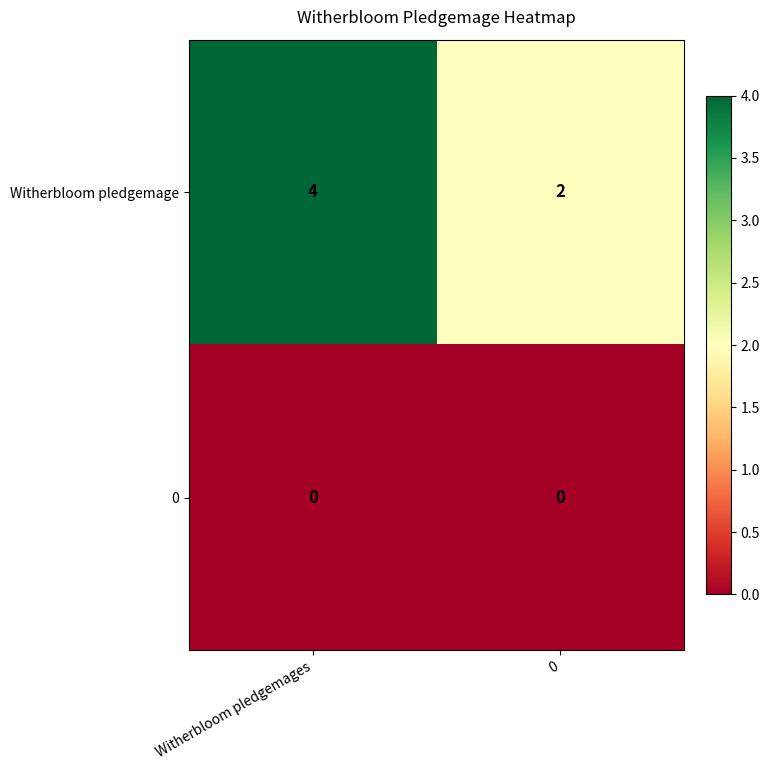

What is the sum of the Witherbloom pledgemage values at Witherbloom pledgemages and 0?

6